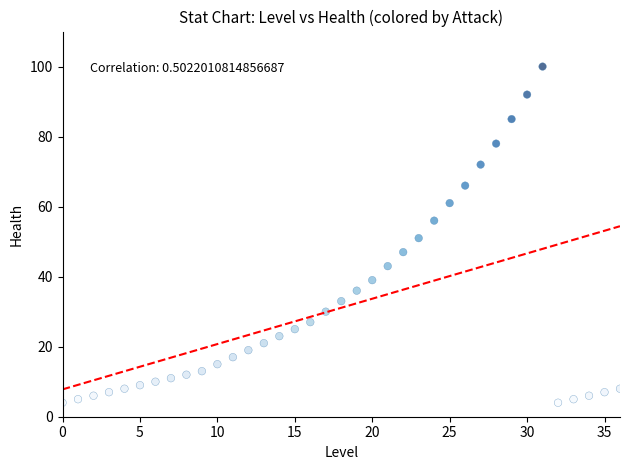

What is the range of Y values (max minus min)?

96